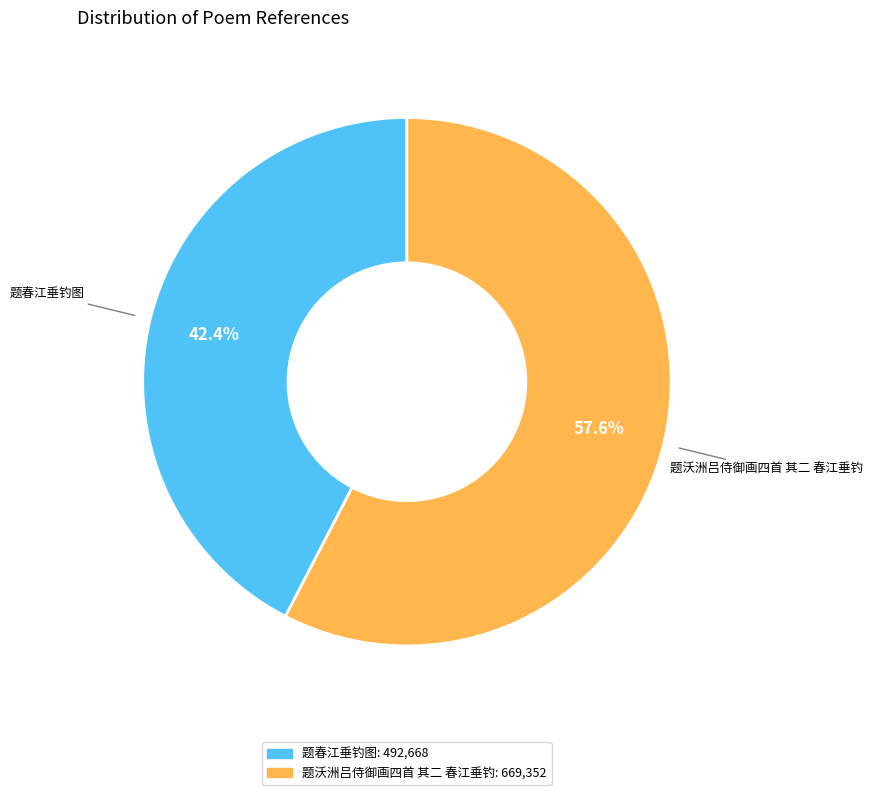

What portion of the pie excludes 题沃洲吕侍御画四首 其二 春江垂钓?

42.4%